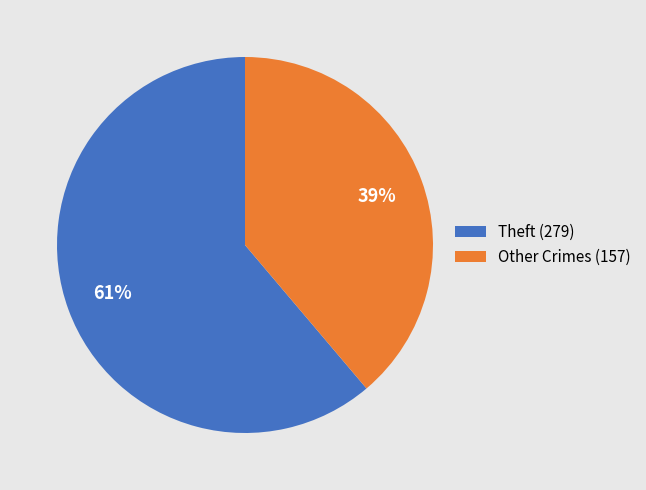

Is it true that Theft (279) is 74% of the pie?

False